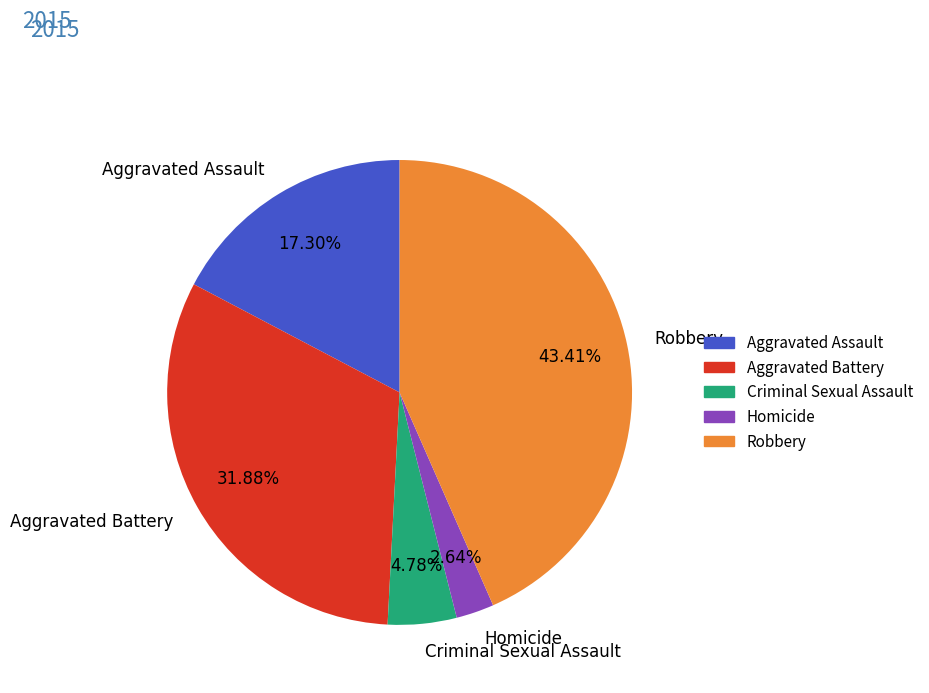

Between Criminal Sexual Assault and Robbery, which is larger?

Robbery